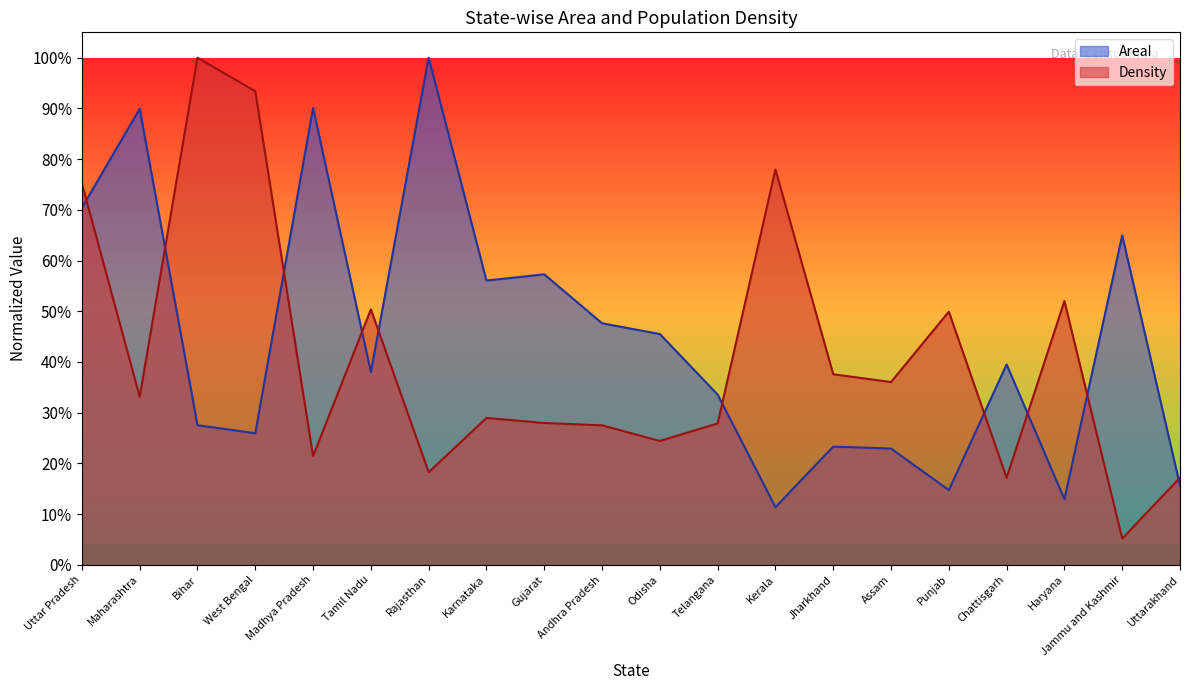

The Density series shows 0.1 at Chattisgarh. True or false?

False